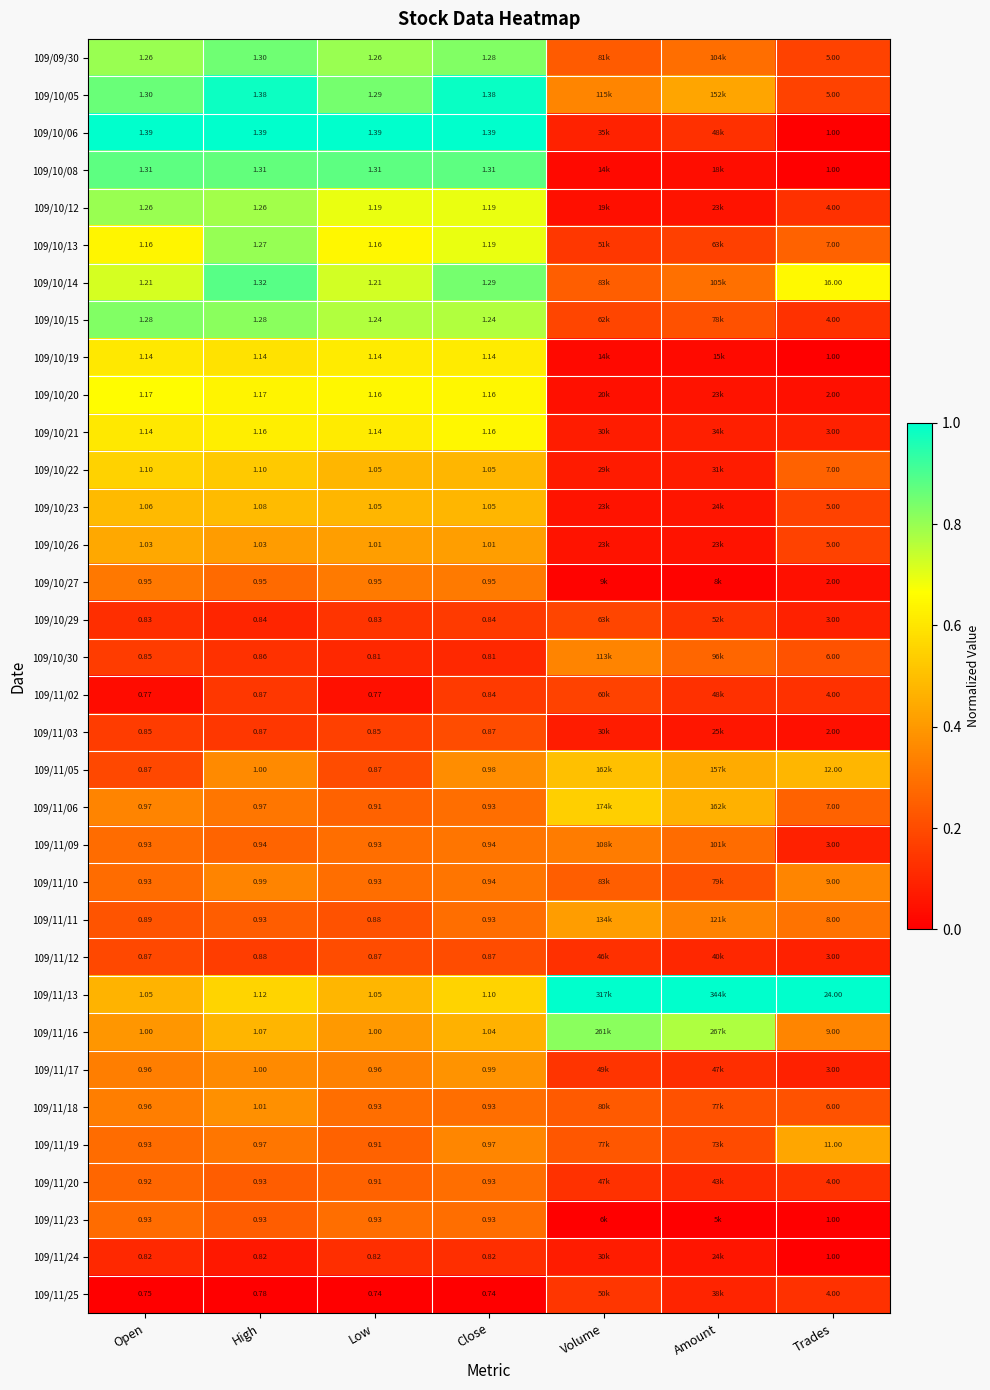

What is the difference between the highest and lowest values at Trades?

23.0